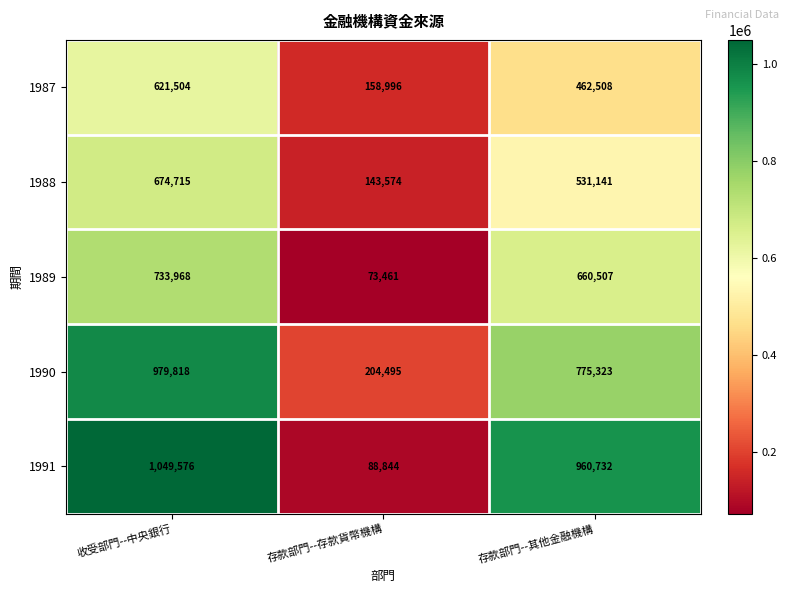

At which category does the chart reach its minimum across all series?

存款部門--存款貨幣機構